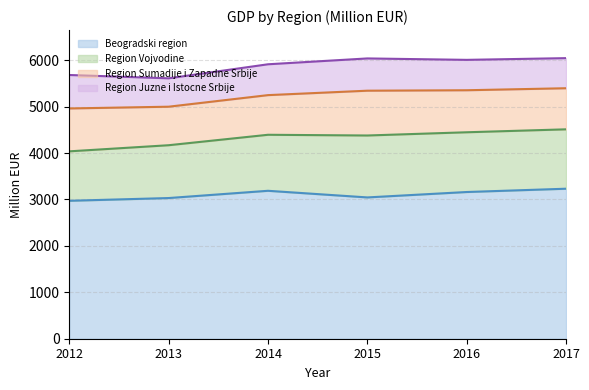

Which series changed the most between 2012 and 2013?

Region Juzne i Istocne Srbije